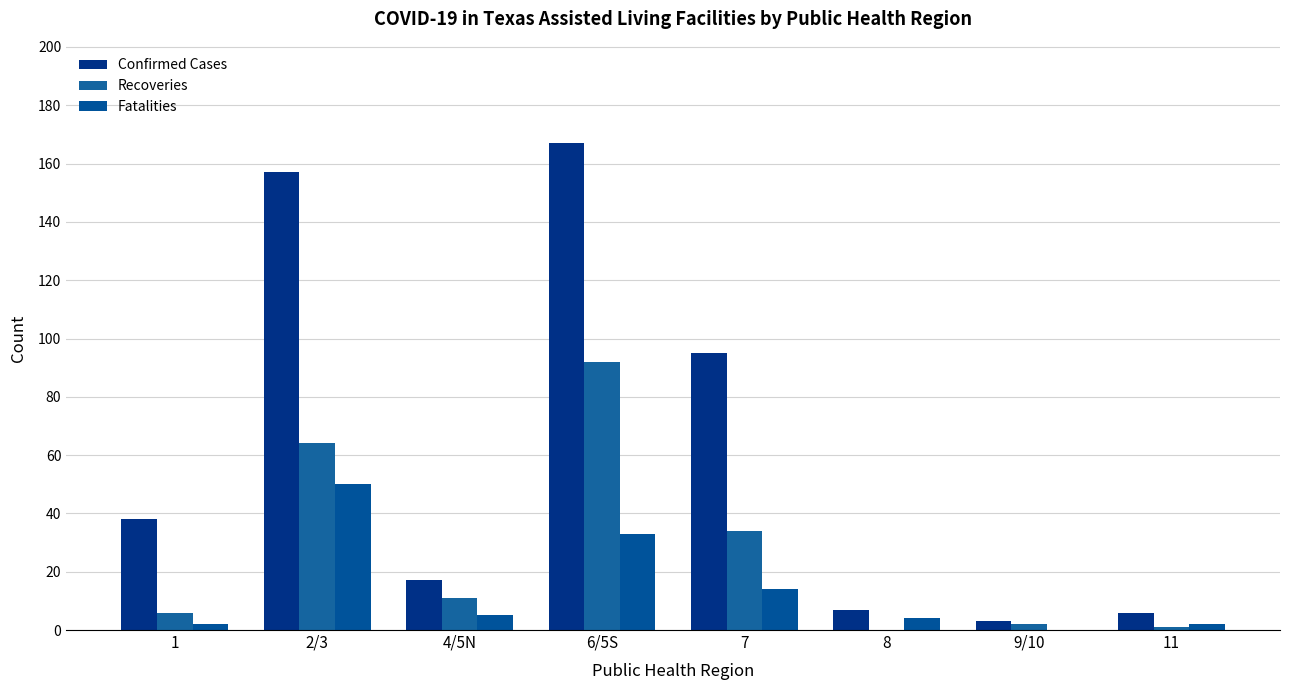

Which series has the widest spread of values?

Confirmed Cases